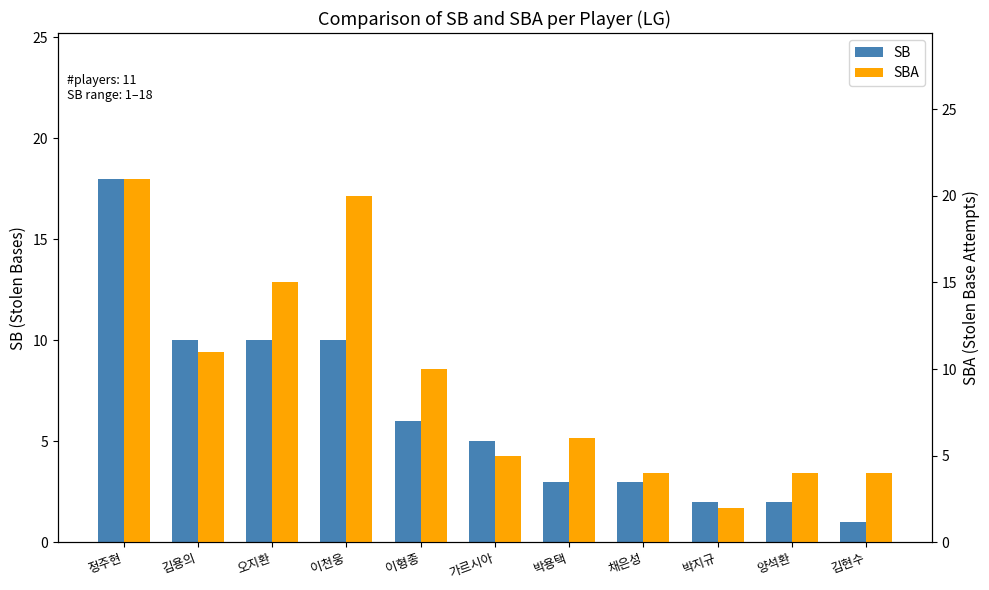

List the series in order of their peak value, lowest first.

SB, SBA